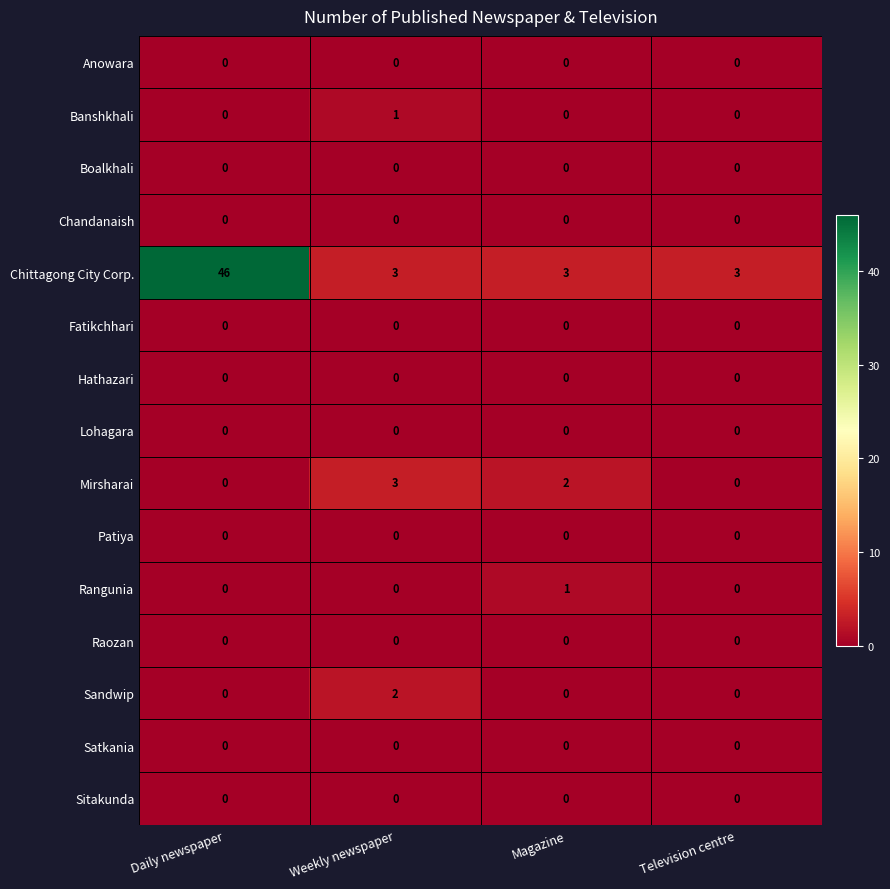

What is the difference between the highest and lowest values at Television centre?

3